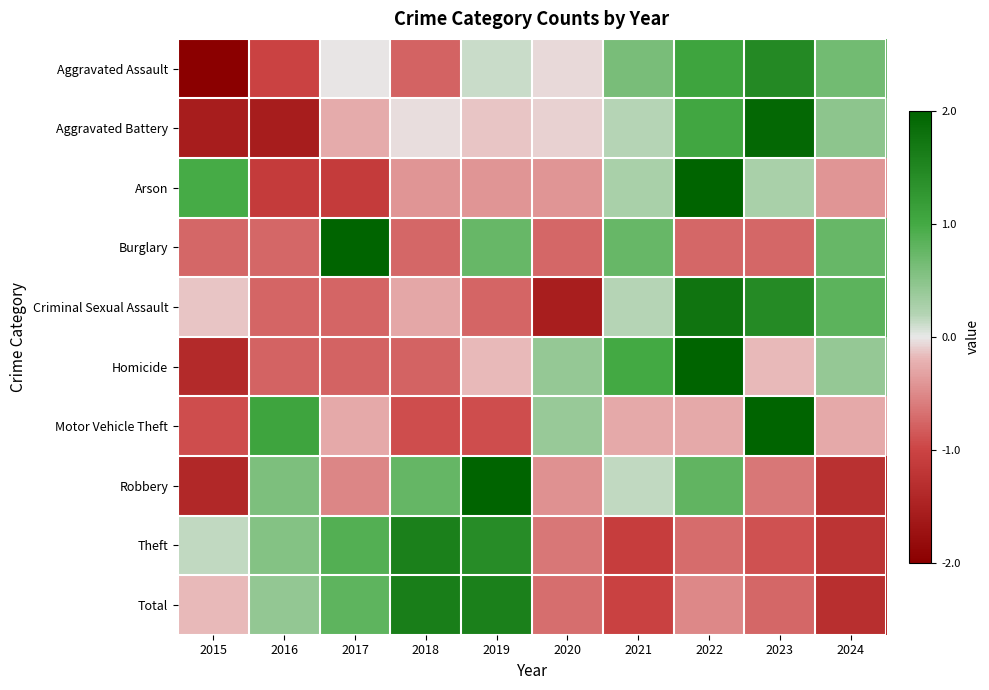

What is the greatest value displayed?

2.4